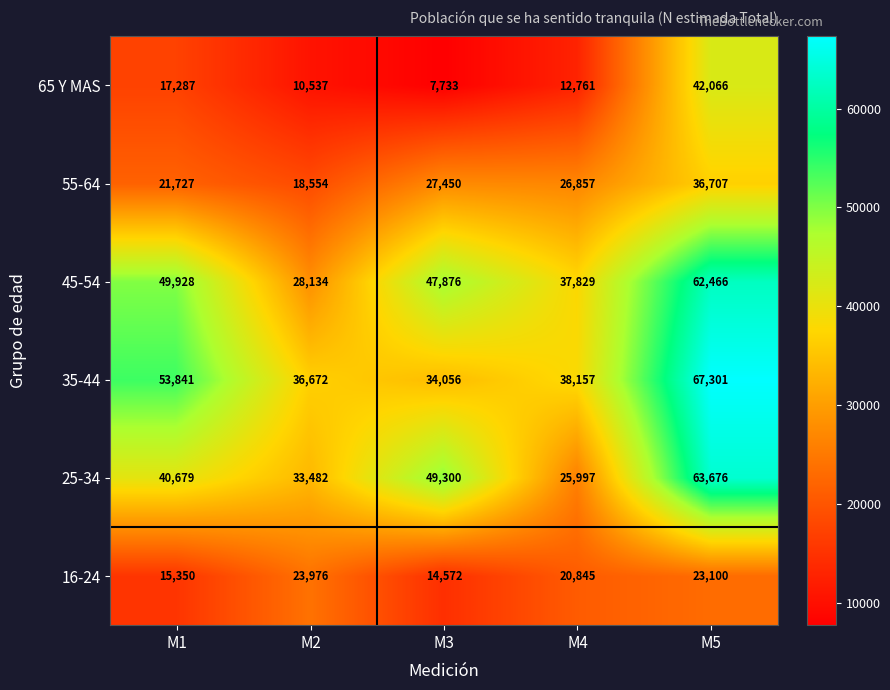

What is the total value across all series at M2?

151355